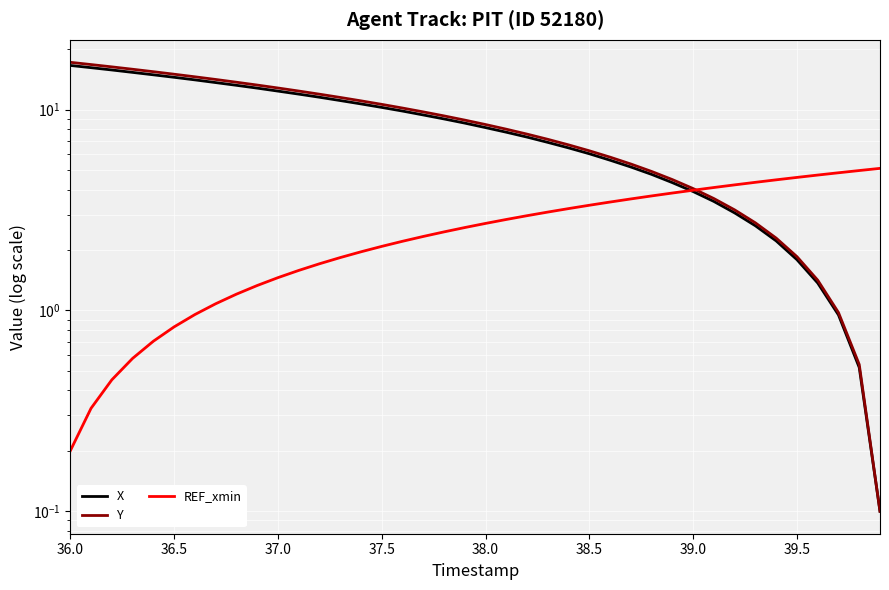

Rank the series at 37.5 from lowest to highest value.

REF_xmin, X, Y